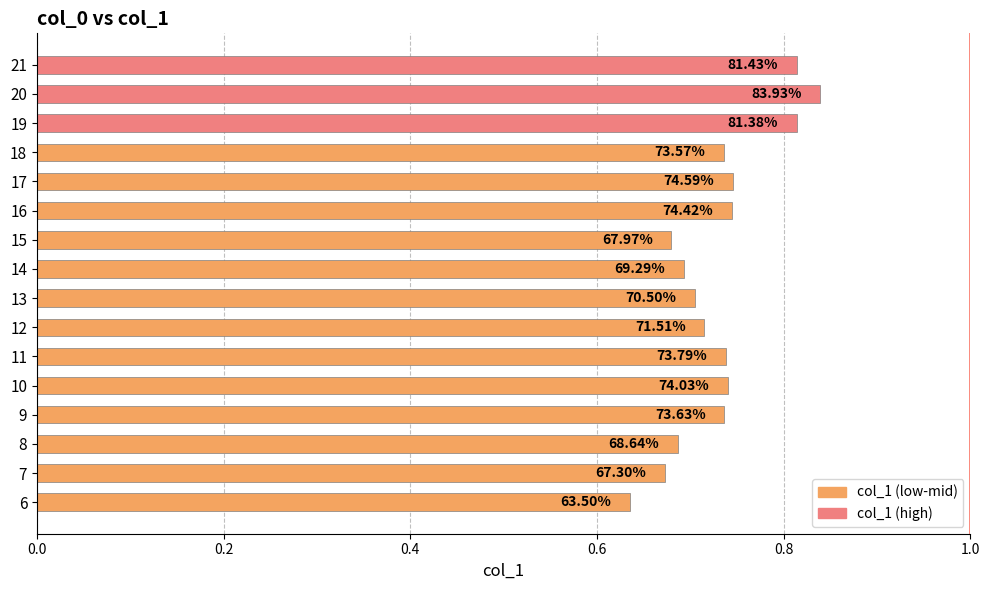

What is the difference between the maximum and minimum values?

0.2